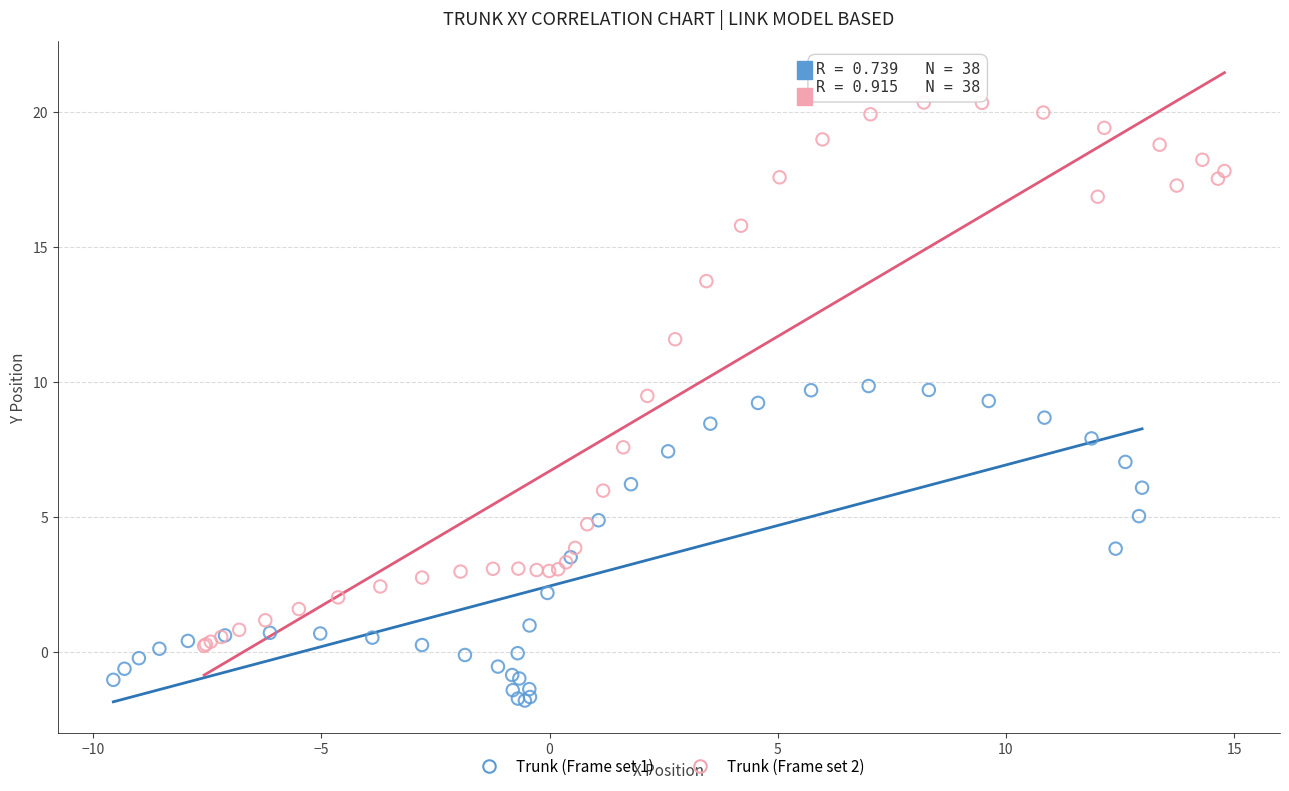

Which series contains the highest Y value?

Trunk (Frame set 2)